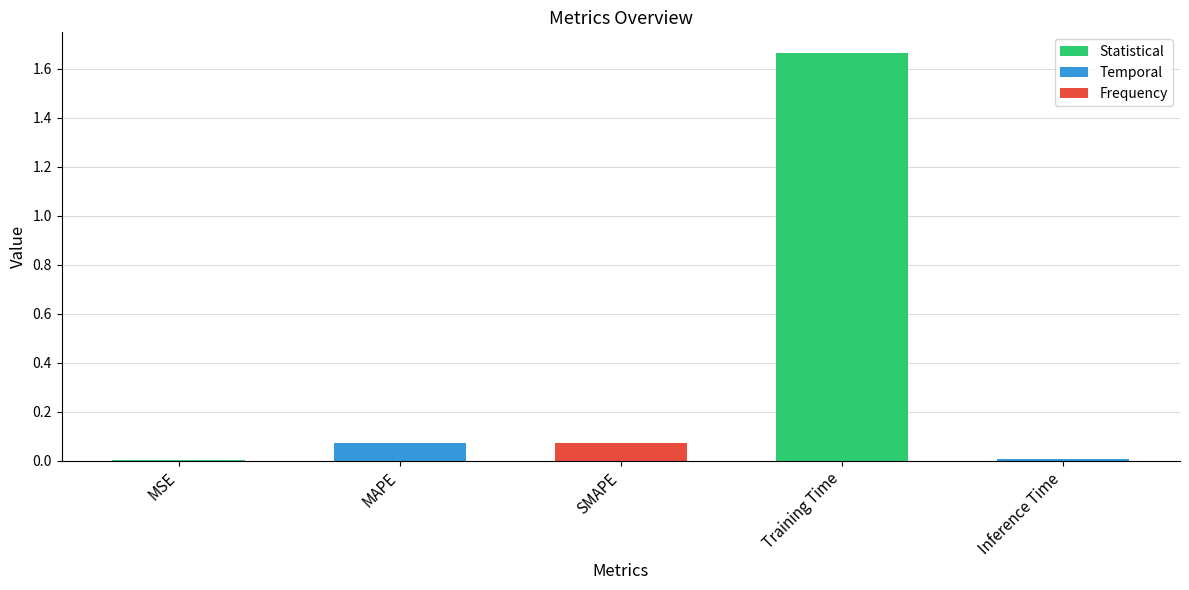

Are the bars horizontal?

No